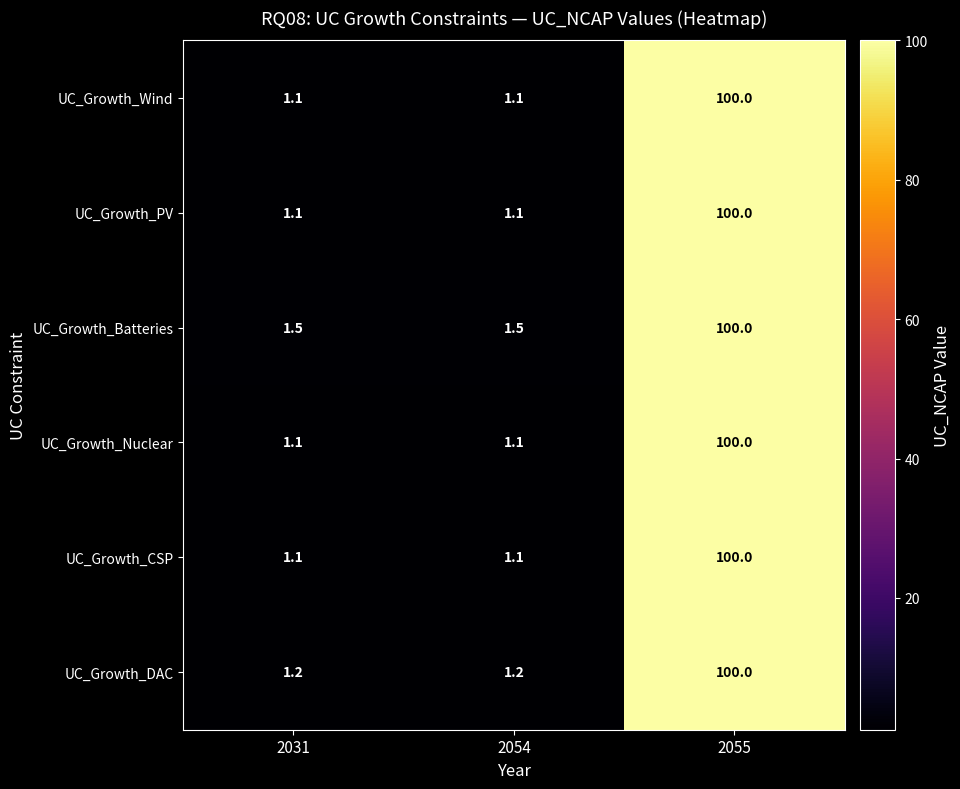

Read the UC_Growth_Wind value at 2054.

1.1